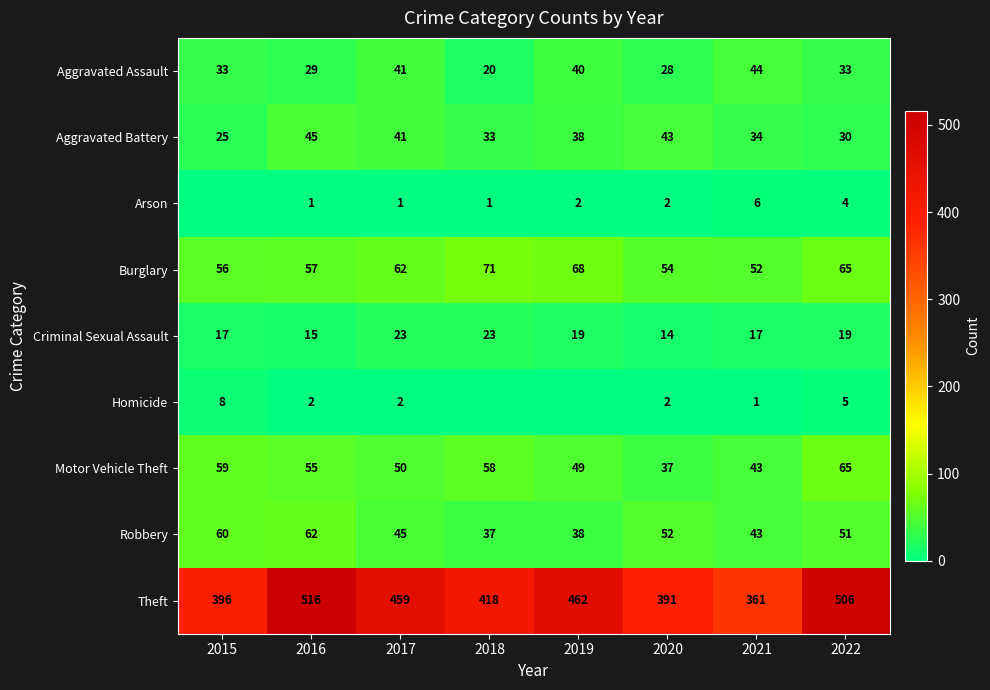

Which series changed the most between 2021 and 2022?

Theft